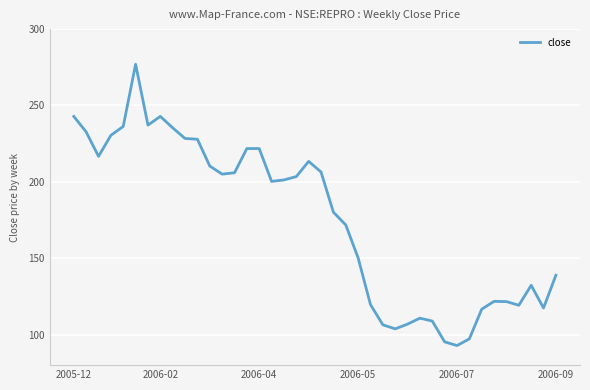

What is the minimum value shown in the chart?

92.8